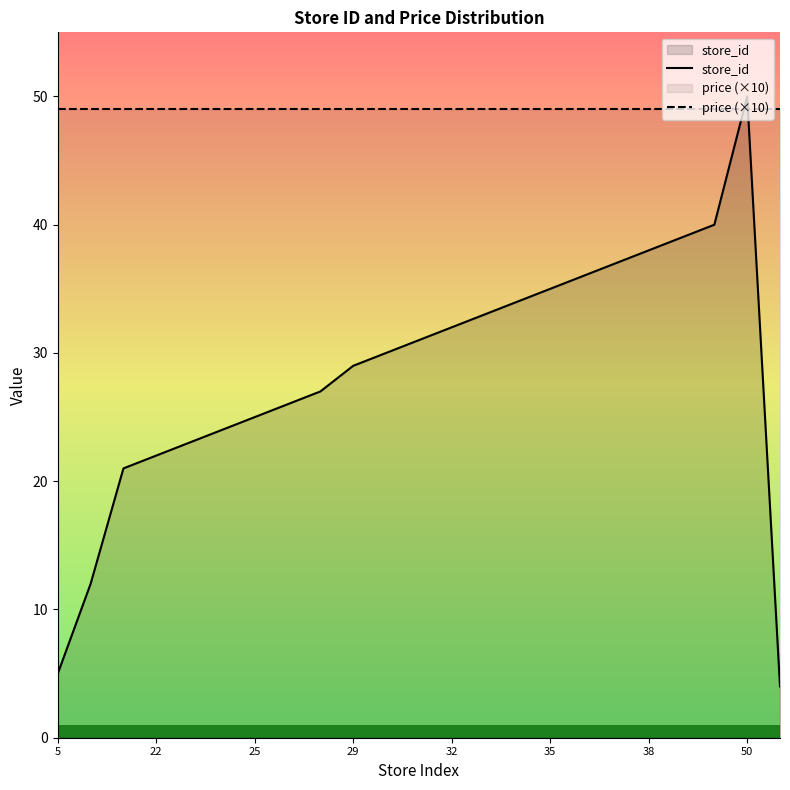

Which series has the largest range (max minus min)?

store_id